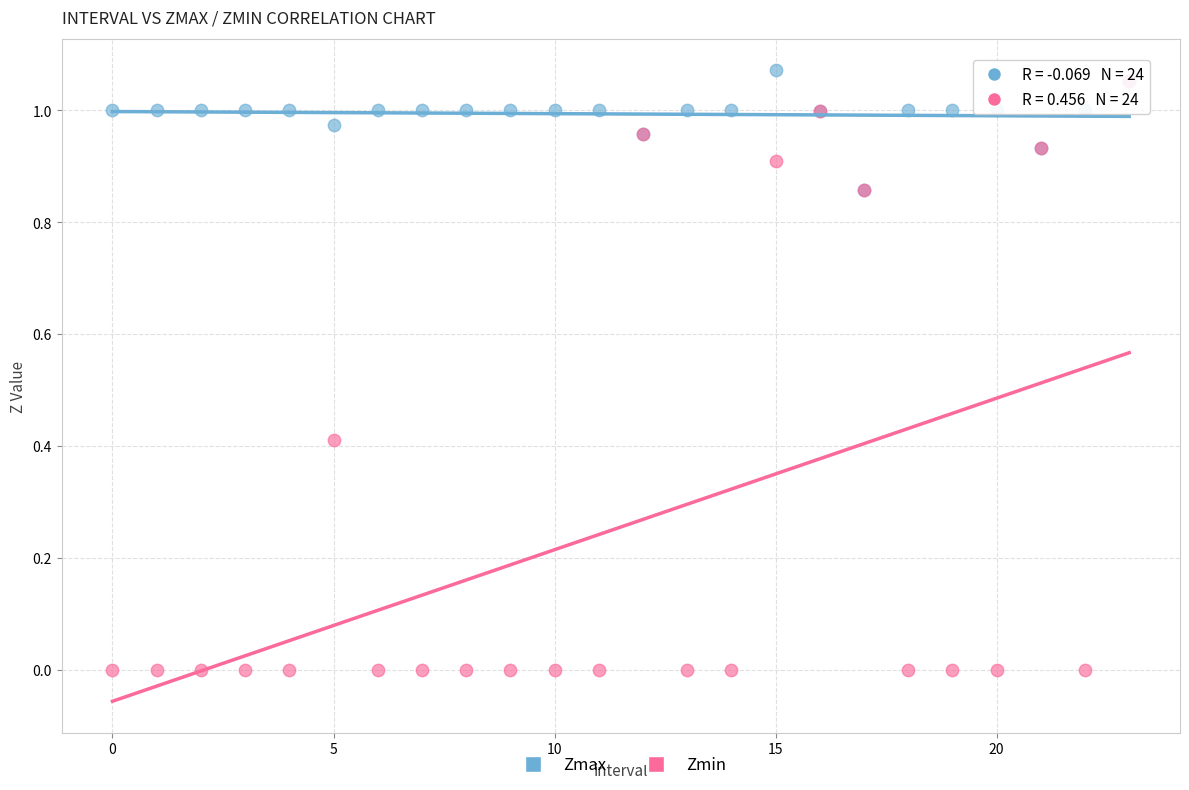

Which series contains the highest Y value?

Zmax